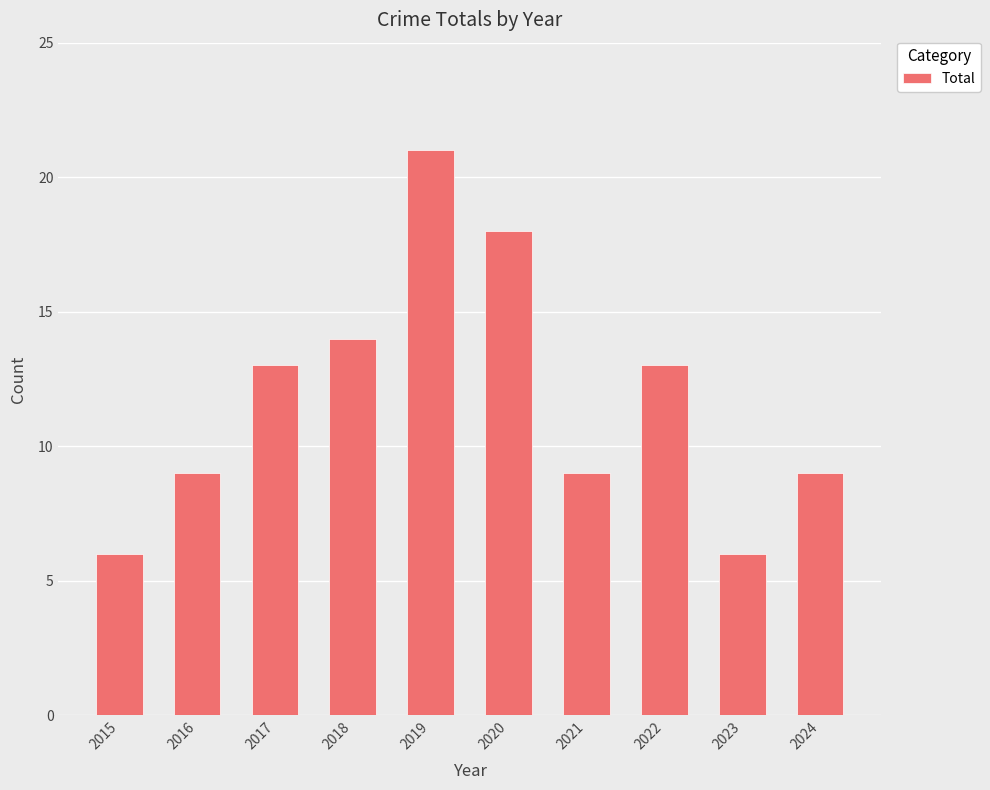

What is the value of the 2nd bar from the left?

9